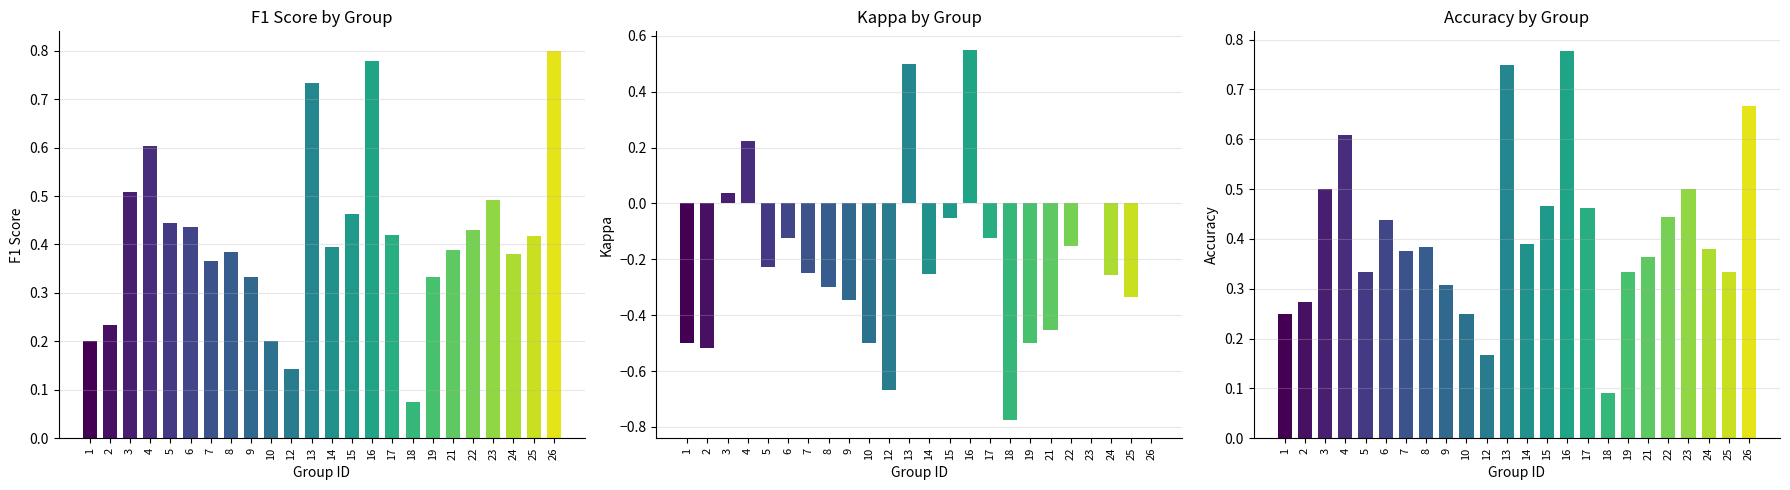

What is the maximum value shown in the chart?

0.8